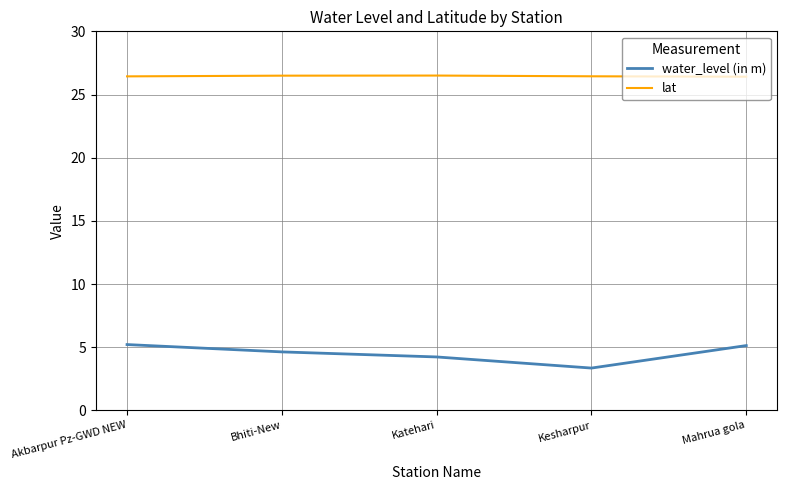

Rank the series by their maximum value, from highest to lowest.

lat, water_level (in m)